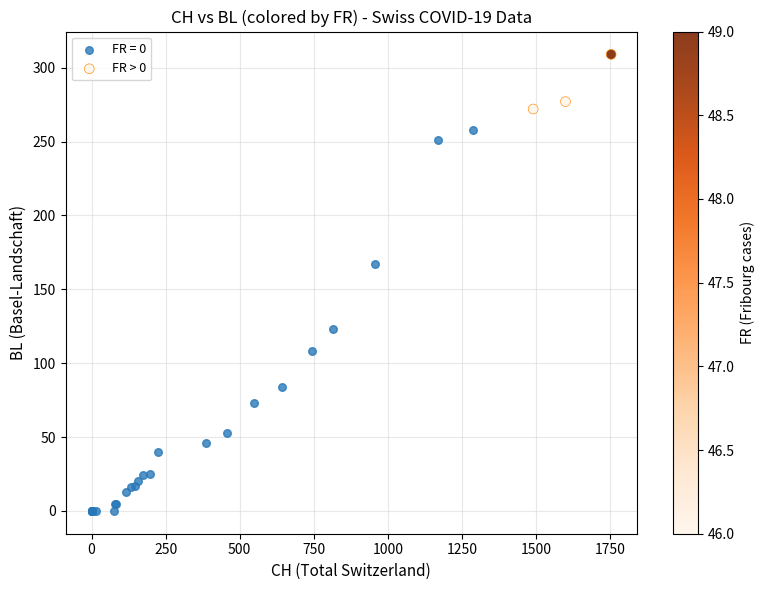

Which series has the widest spread of Y values?

FR = 0